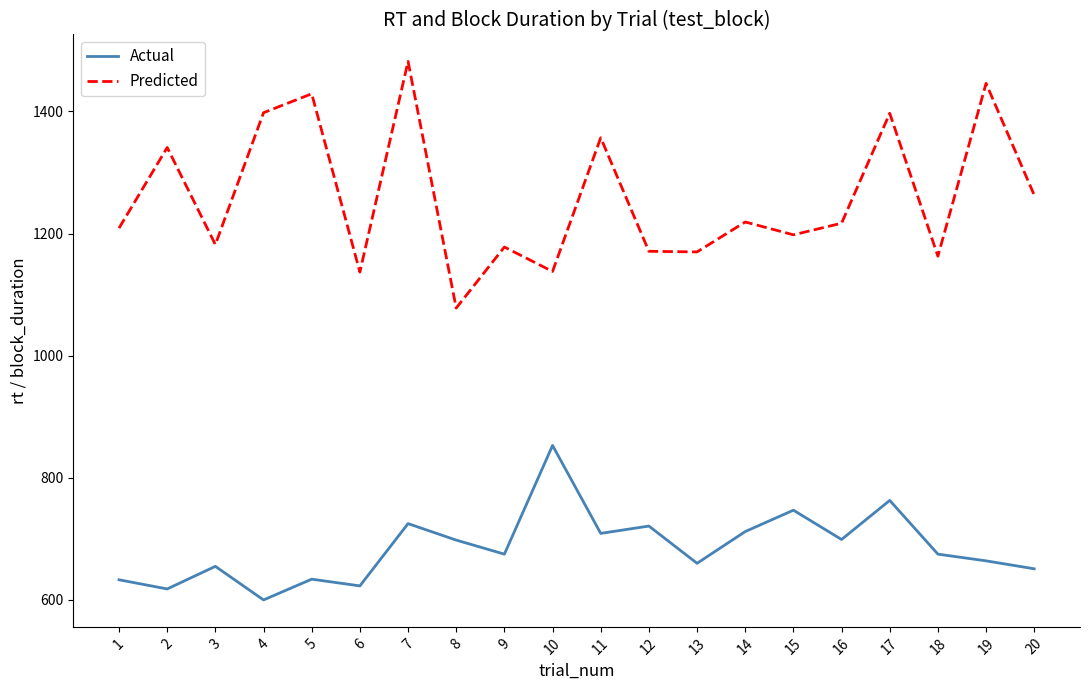

Where is the first local maximum for Predicted?

2